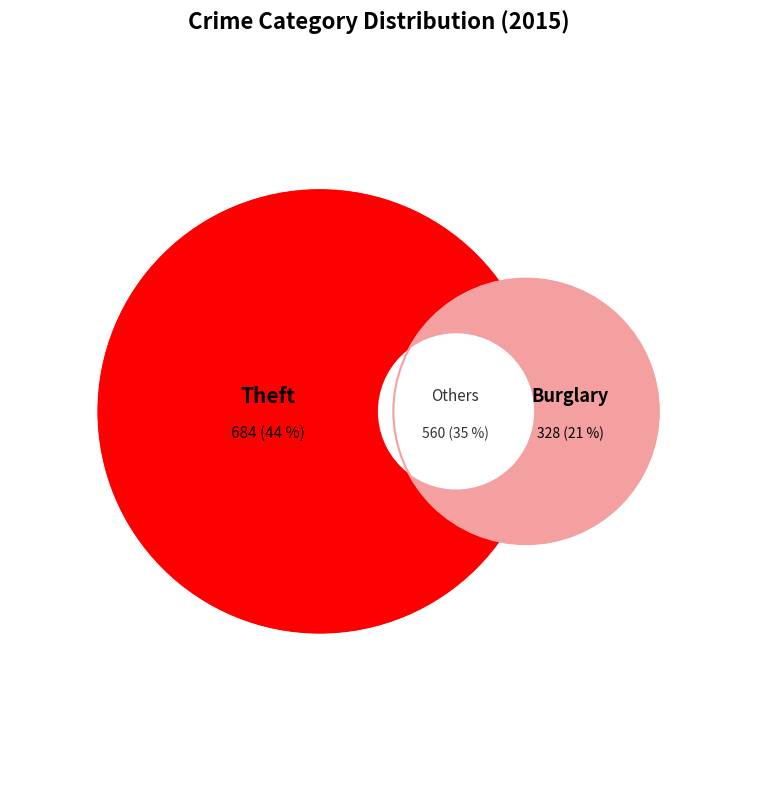

To the nearest percent, what is the combined percentage of Burglary and Arson?

21%